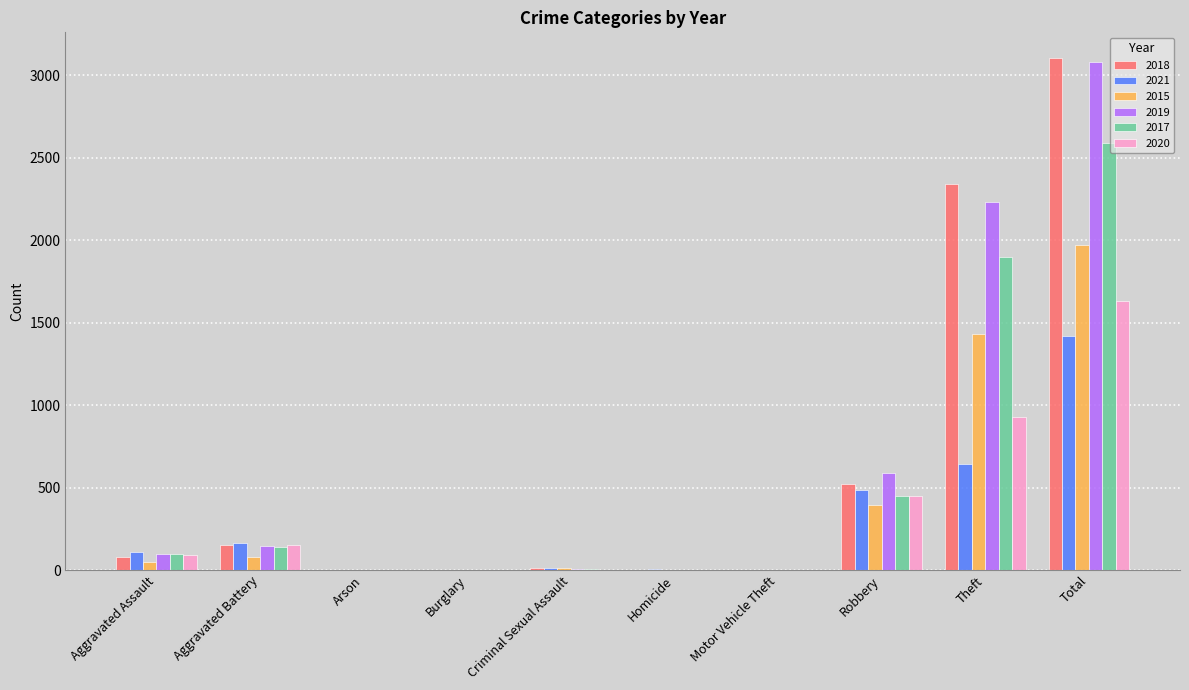

The 2020 series shows 1634 at Total. True or false?

True